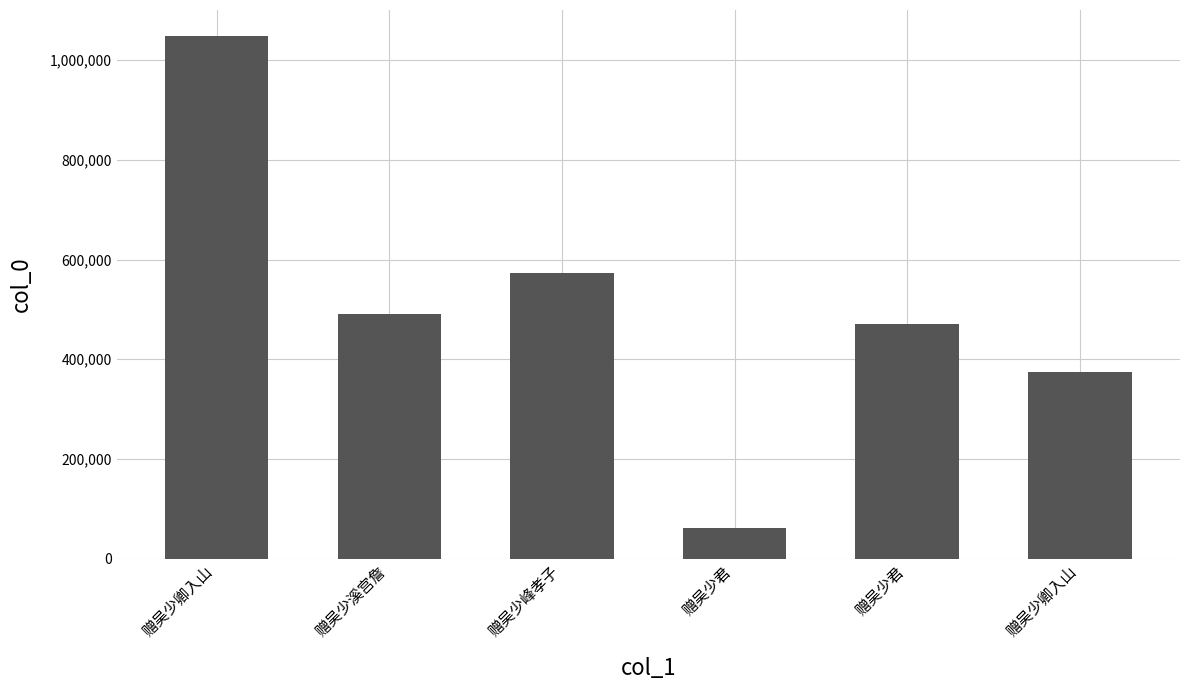

Which category has the highest value across all series?

赠吴少卿入山